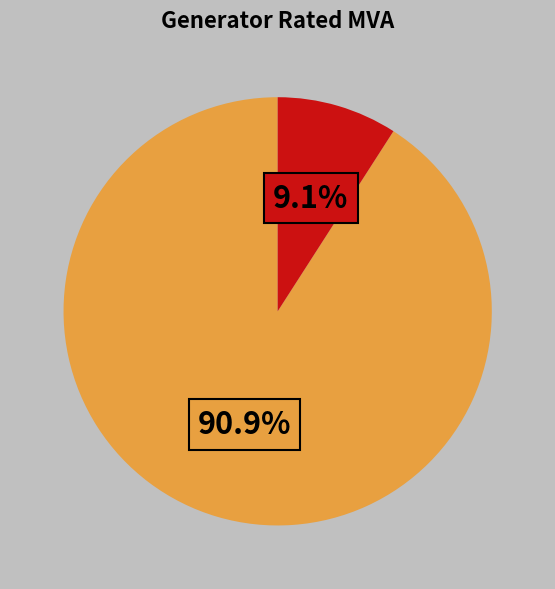

Does any single category account for the majority?

Yes